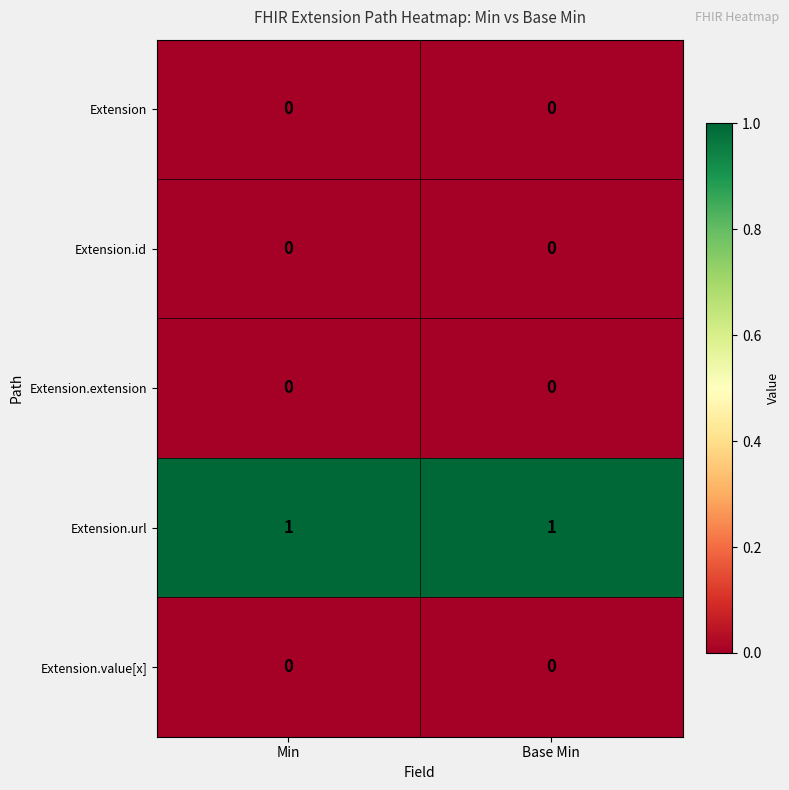

Reading left to right, transcribe all the data shown in this chart.

Extension: 0	0
Extension.id: 0	0
Extension.extension: 0	0
Extension.url: 1	1
Extension.value[x]: 0	0